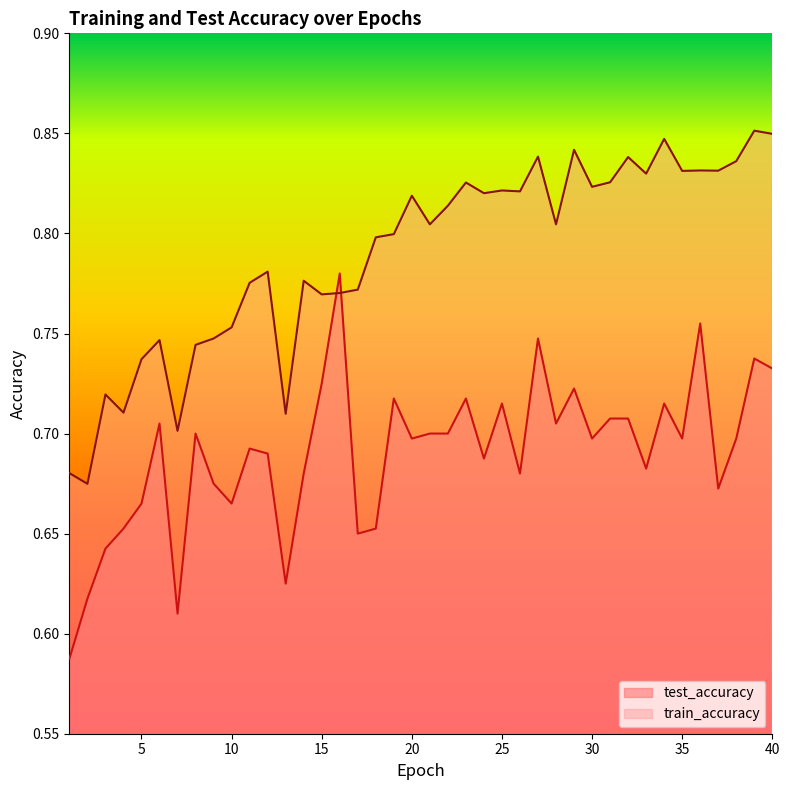

How many lines are shown in the chart?

2